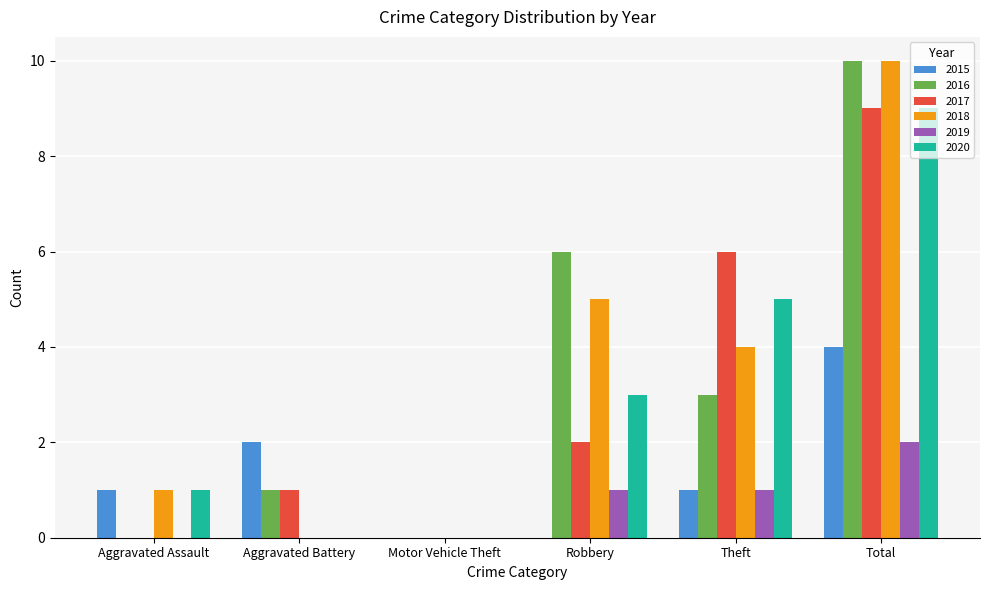

Is it true that 2020 equals 3 at Robbery?

True